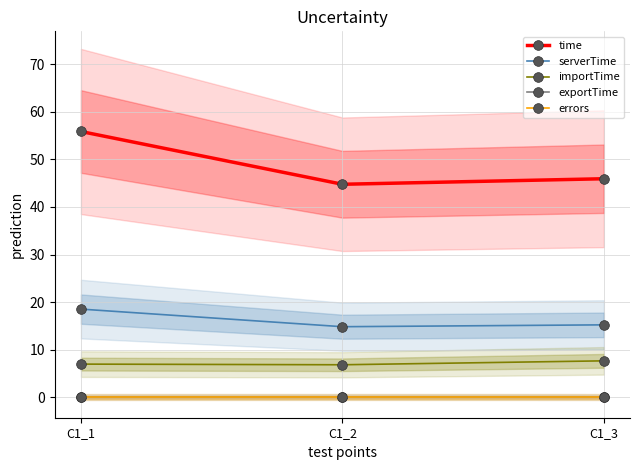

Reading left to right, list all the values displayed in this chart.

time: C1_1=55.9	C1_2=44.8	C1_3=45.9
serverTime: C1_1=18.5	C1_2=14.8	C1_3=15.2
importTime: C1_1=7.0	C1_2=6.8	C1_3=7.7
exportTime: C1_1=0.1	C1_2=0.1	C1_3=0.1
errors: C1_1=0.0	C1_2=0.0	C1_3=0.0